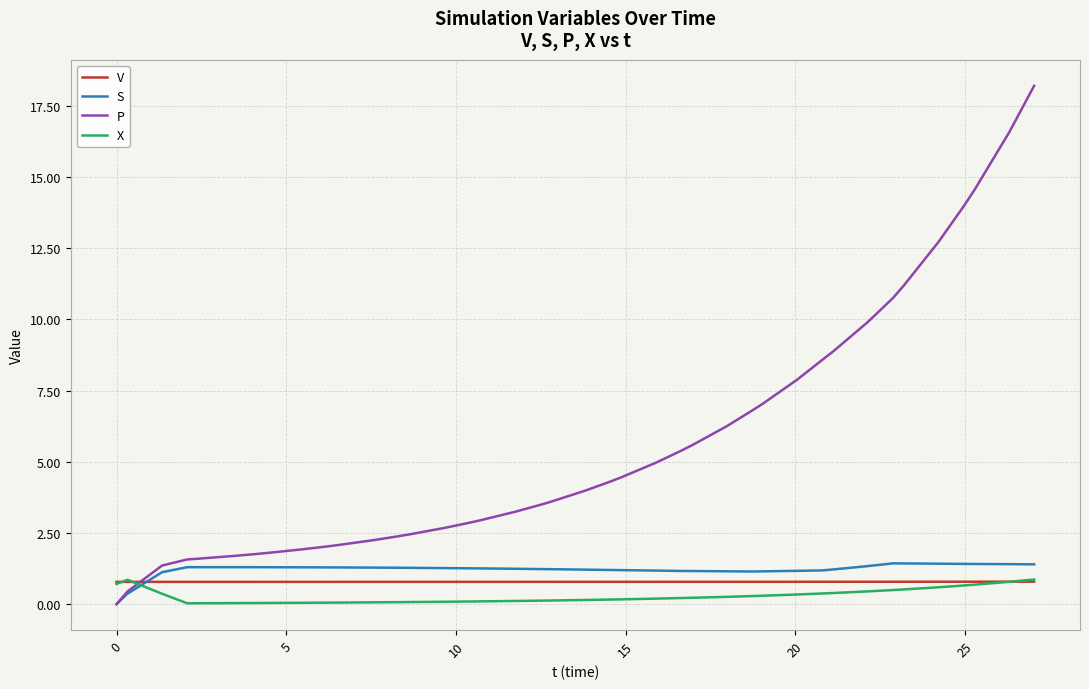

What is the maximum value shown in the chart?

18.2